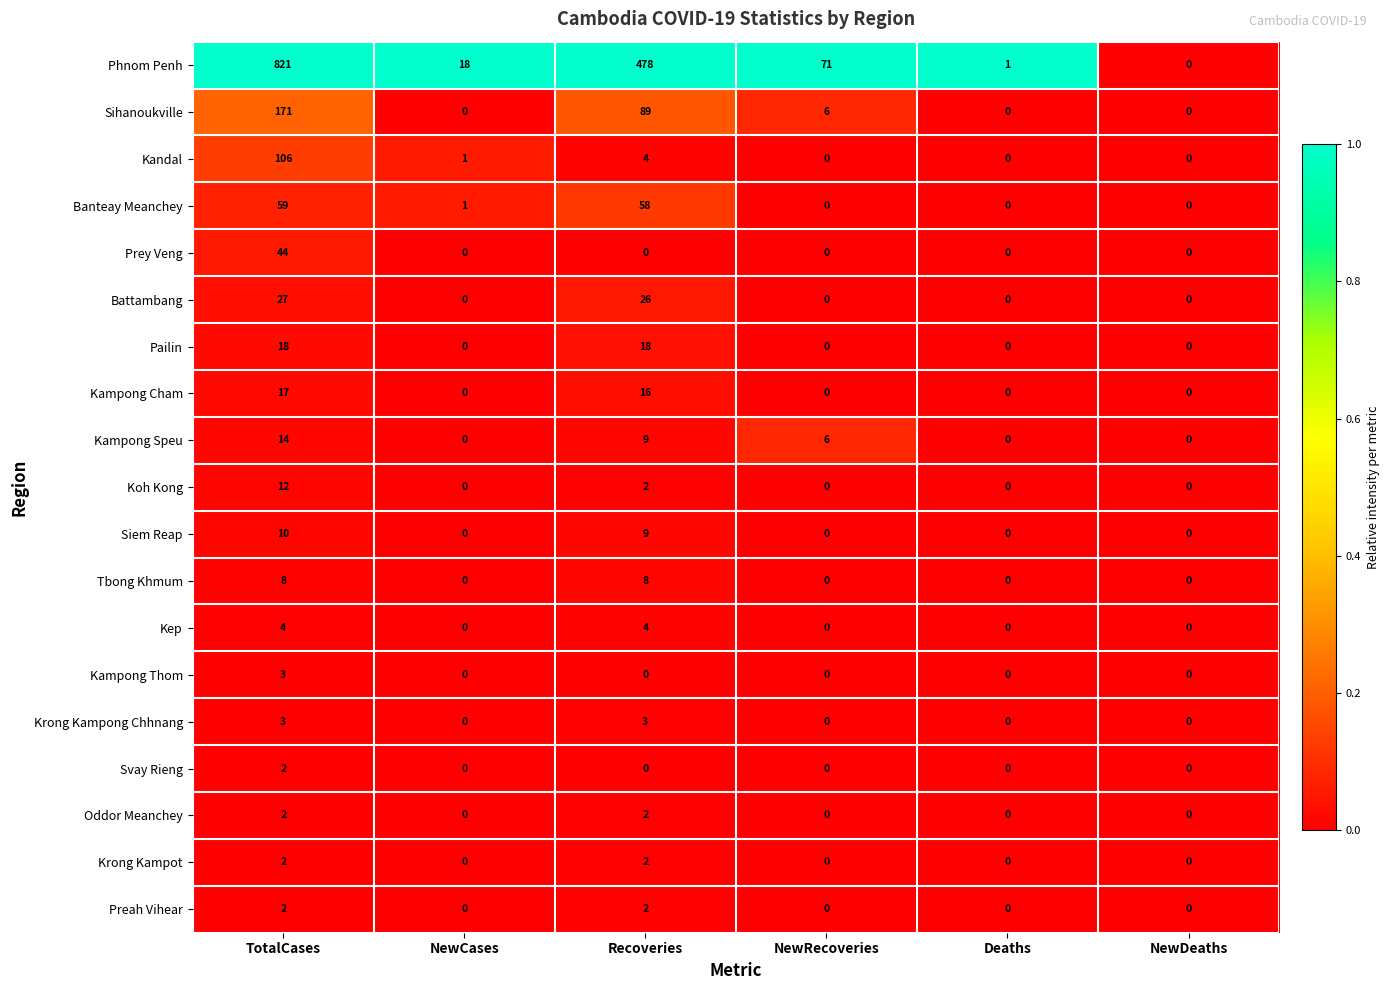

Is it true that Krong Kampot equals 0 at NewCases?

True